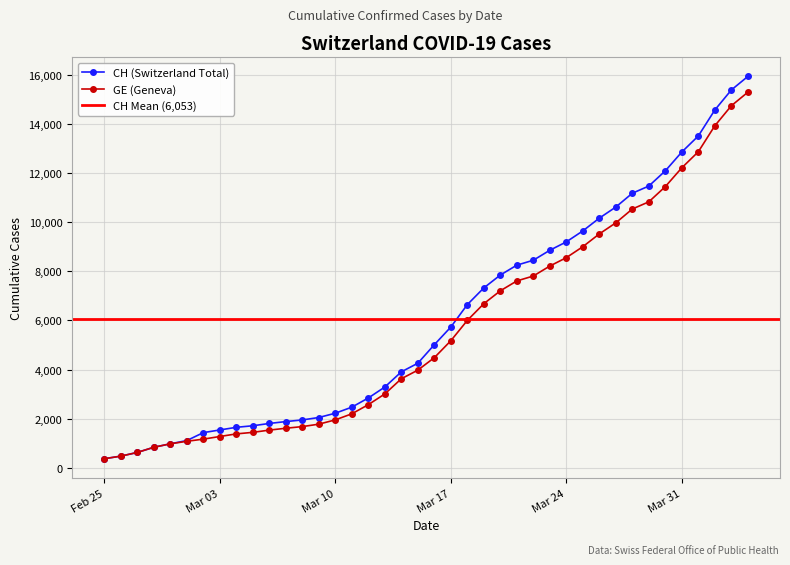

Where does the CH series first go above 5012?

Mar 17